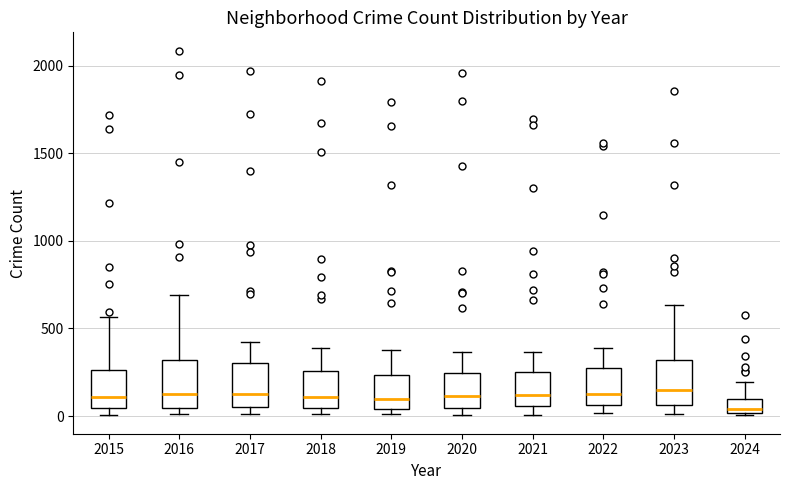

Reading left to right, transcribe this box plot: for each box, give where its median line is, the range the box spans, and where its two whiskers end, as read against the y-axis. The values are not printed on the chart, so give them approximately, as read against the axis.

2015: median 100, box 50 to 250, whiskers 0 to 550
2016: median 150, box 50 to 300, whiskers 0 to 700
2017: median 100, box 50 to 300, whiskers 0 to 400
2018: median 100, box 50 to 250, whiskers 0 to 400
2019: median 100, box 50 to 250, whiskers 0 to 400
2020: median 100, box 50 to 250, whiskers 0 to 350
2021: median 100, box 50 to 250, whiskers 0 to 350
2022: median 100, box 50 to 250, whiskers 0 to 400
2023: median 150, box 50 to 300, whiskers 0 to 650
2024: median 50, box 0 to 100, whiskers 0 to 200